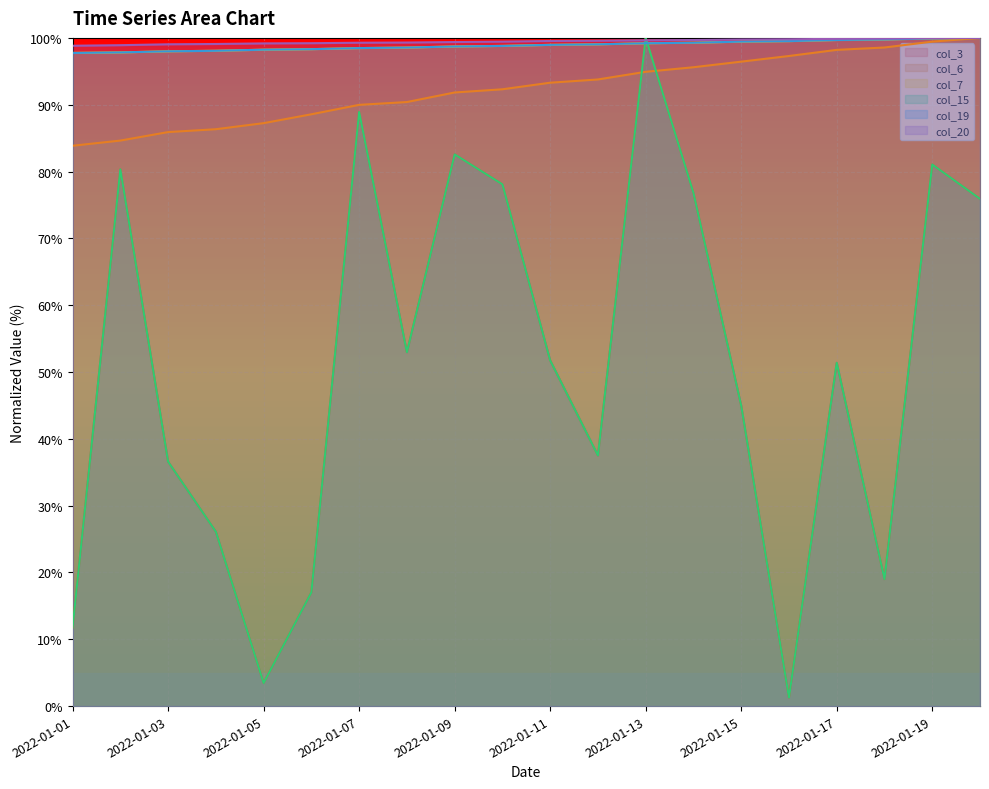

Reading left to right, list all the values displayed in this chart.

col_3: 11.7	80.3	36.6	26.1	3.5	17.0	88.9	53.0	82.6	78.1	51.7	37.5	100.0	76.8	45.0	1.3	51.4	19.0	81.1	75.9
col_6: 83.9	84.6	85.9	86.3	87.2	88.6	90.0	90.4	91.8	92.3	93.3	93.8	94.9	95.6	96.4	97.3	98.2	98.6	99.4	100.0
col_7: 97.8	97.8	98.0	98.1	98.2	98.3	98.5	98.6	98.7	98.8	99.0	99.0	99.2	99.3	99.4	99.5	99.7	99.8	99.9	100.0
col_15: 11.7	80.3	36.6	26.1	3.5	17.0	88.9	53.0	82.6	78.1	51.7	37.5	100.0	76.8	45.0	1.3	51.4	19.0	81.1	75.9
col_19: 97.7	97.8	98.0	98.1	98.2	98.3	98.5	98.6	98.7	98.8	99.0	99.0	99.2	99.3	99.4	99.5	99.7	99.8	99.9	100.0
col_20: 98.8	98.9	99.0	99.1	99.2	99.2	99.3	99.3	99.4	99.4	99.5	99.6	99.6	99.7	99.8	99.8	99.9	99.9	100.0	100.0